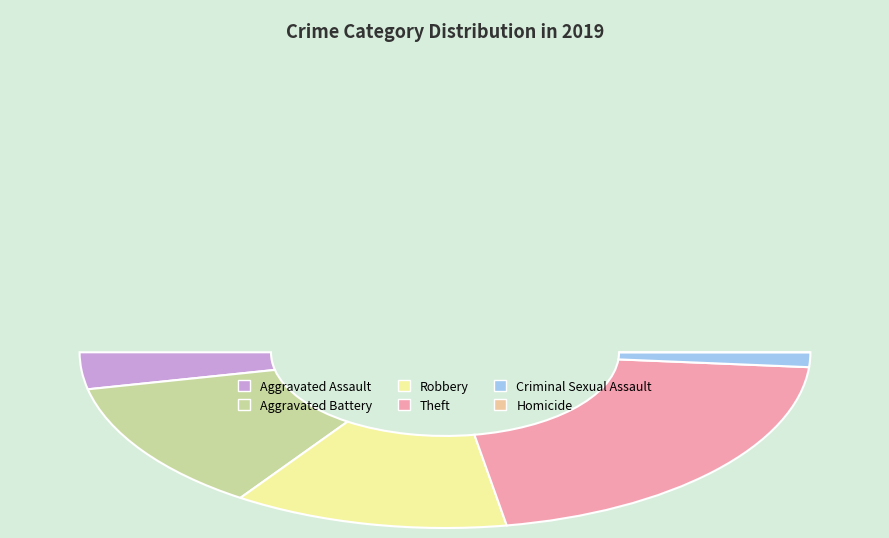

How many segments does this pie chart have?

6